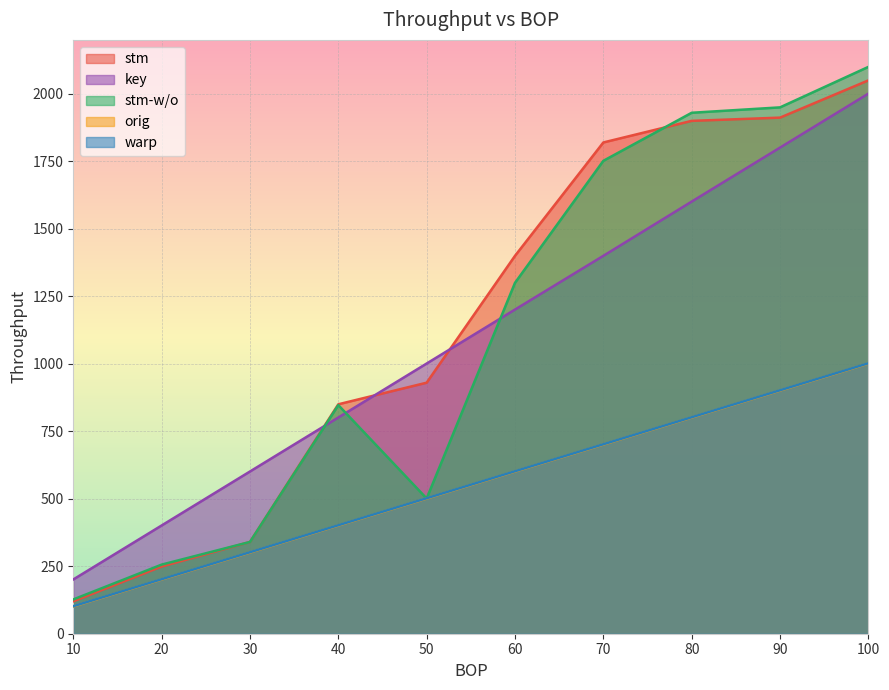

How many data points in stm are above 1400?

4